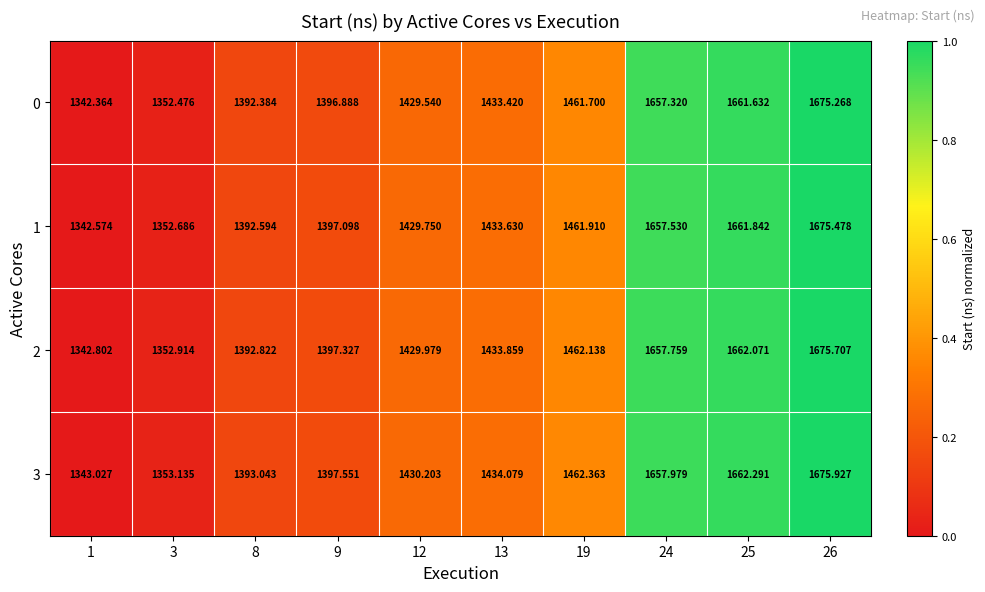

Is the value of 3 at 26 greater than the value of 0 at 13?

Yes